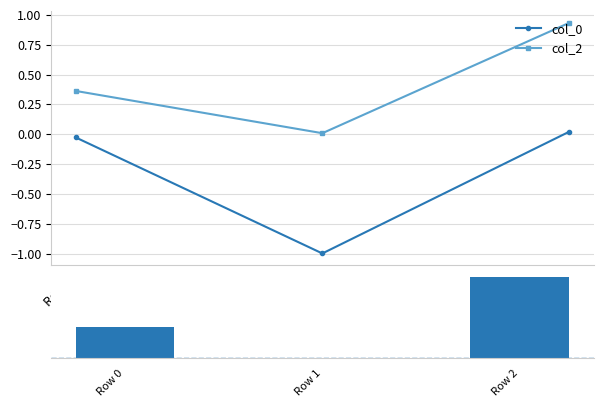

Which series changed the most between Row 0 and Row 1?

col_0